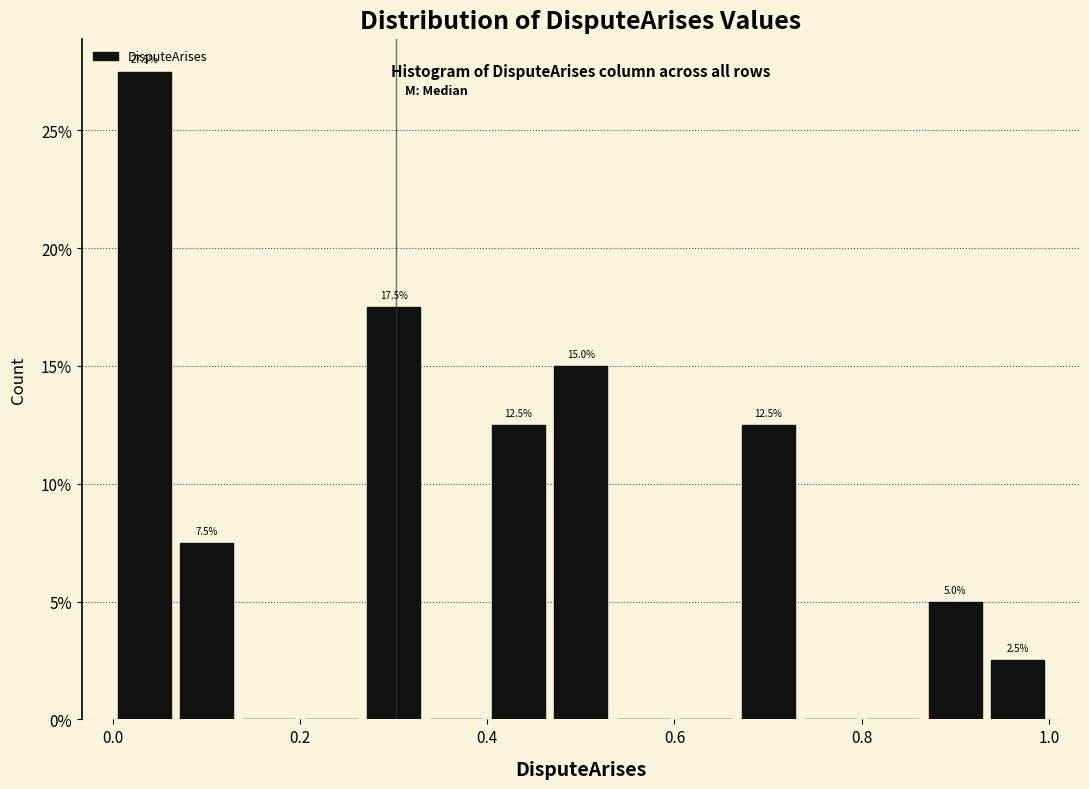

Read against the x-axis, roughly where is the centre of the tallest bar?

0.04